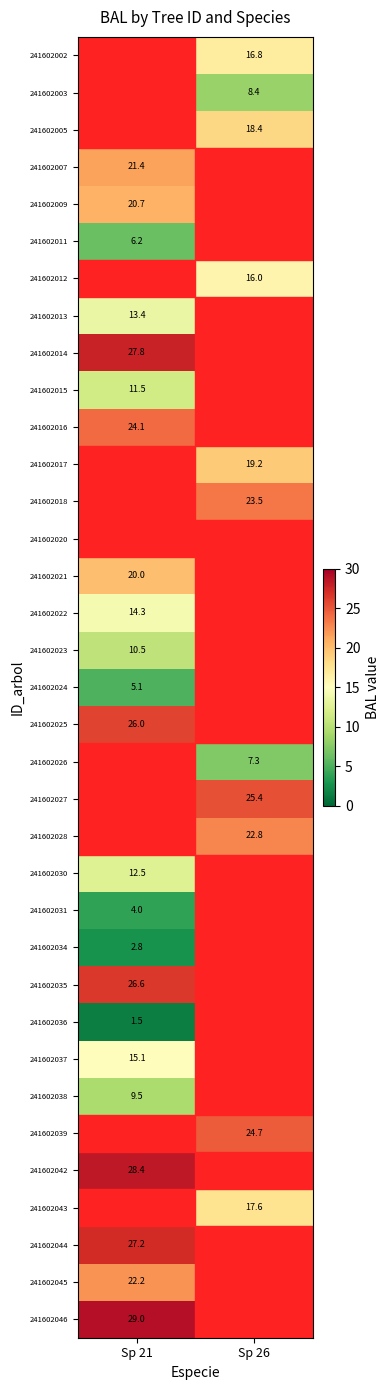

Is it true that 241602007 equals 21.4 at Sp 21?

True